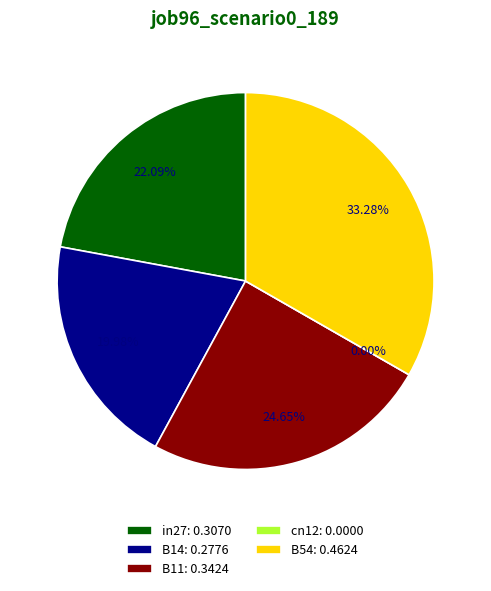

What is the smallest slice in the pie chart?

cn12